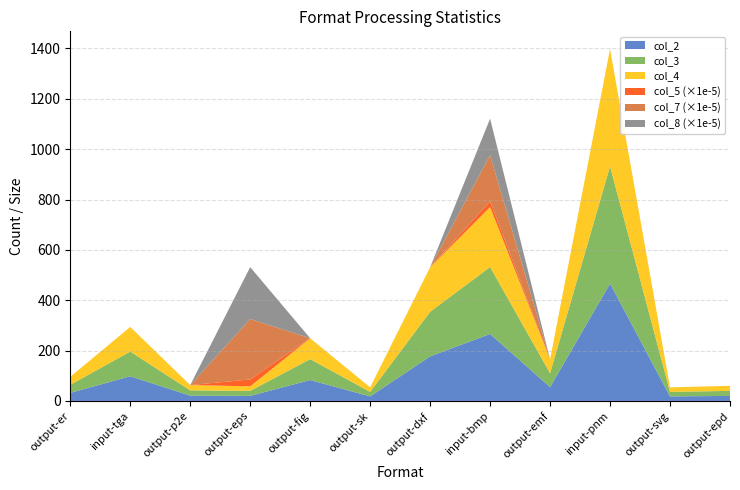

Reading left to right, transcribe all the data shown in this chart.

col_2: output-er=32	input-tga=98	output-p2e=21	output-eps=20	output-fig=83	output-sk=18	output-dxf=177	input-bmp=266	output-emf=55	input-pnm=466	output-svg=18	output-epd=20
col_3: output-er=32	input-tga=98	output-p2e=21	output-eps=20	output-fig=83	output-sk=18	output-dxf=177	input-bmp=266	output-emf=55	input-pnm=466	output-svg=18	output-epd=20
col_4: output-er=32	input-tga=98	output-p2e=21	output-eps=18	output-fig=83	output-sk=18	output-dxf=177	input-bmp=238	output-emf=55	input-pnm=466	output-svg=18	output-epd=20
col_5: output-er=0	input-tga=0	output-p2e=0	output-eps=2742076	output-fig=0	output-sk=0	output-dxf=0	input-bmp=2288593	output-emf=0	input-pnm=0	output-svg=0	output-epd=0
col_7: output-er=0	input-tga=0	output-p2e=0	output-eps=23992175	output-fig=0	output-sk=0	output-dxf=0	input-bmp=18343377	output-emf=0	input-pnm=0	output-svg=0	output-epd=0
col_8: output-er=0	input-tga=0	output-p2e=0	output-eps=20613881	output-fig=0	output-sk=0	output-dxf=0	input-bmp=14465777	output-emf=0	input-pnm=0	output-svg=0	output-epd=0